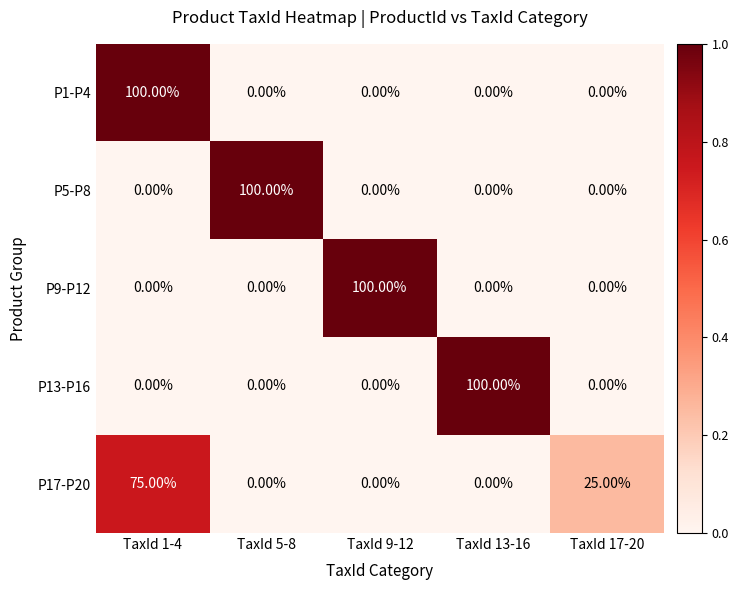

What is the difference between the maximum and minimum values in the P17-P20 series?

75